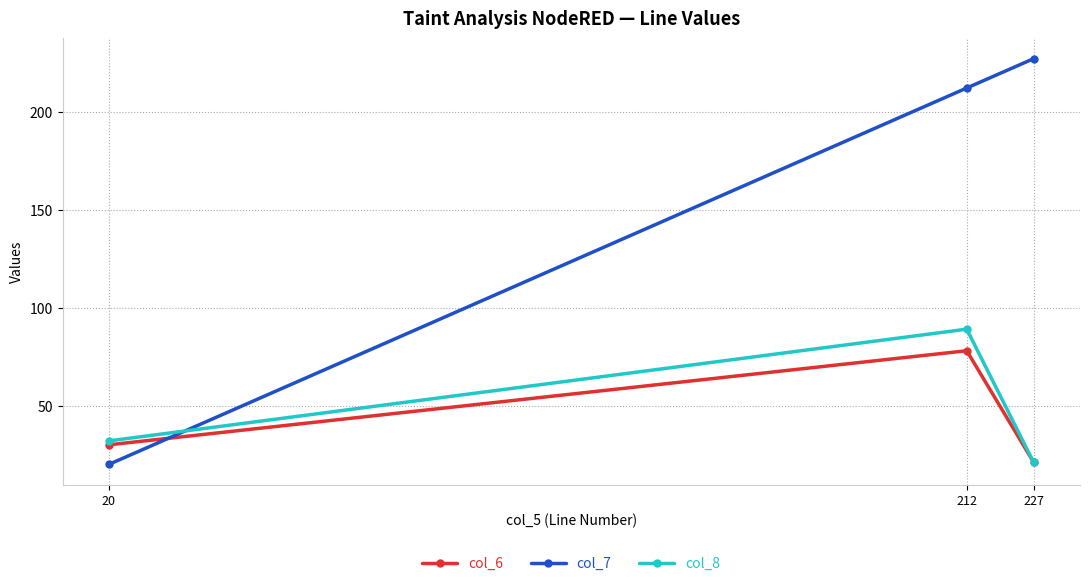

Which category has the lowest value in the col_8 series?

227